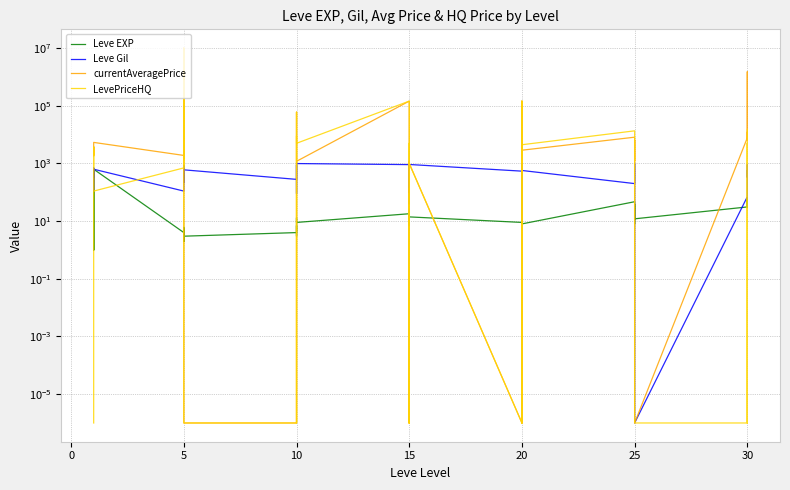

Where is the first local minimum for currentAveragePrice?

10